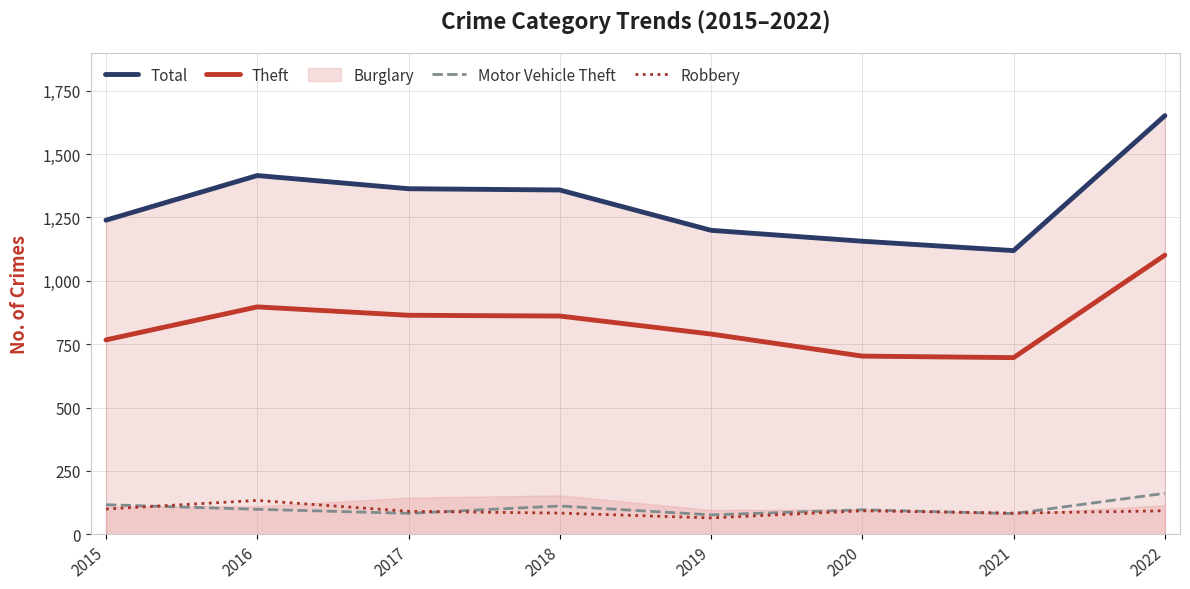

At which category is the sum across all series the highest?

2022